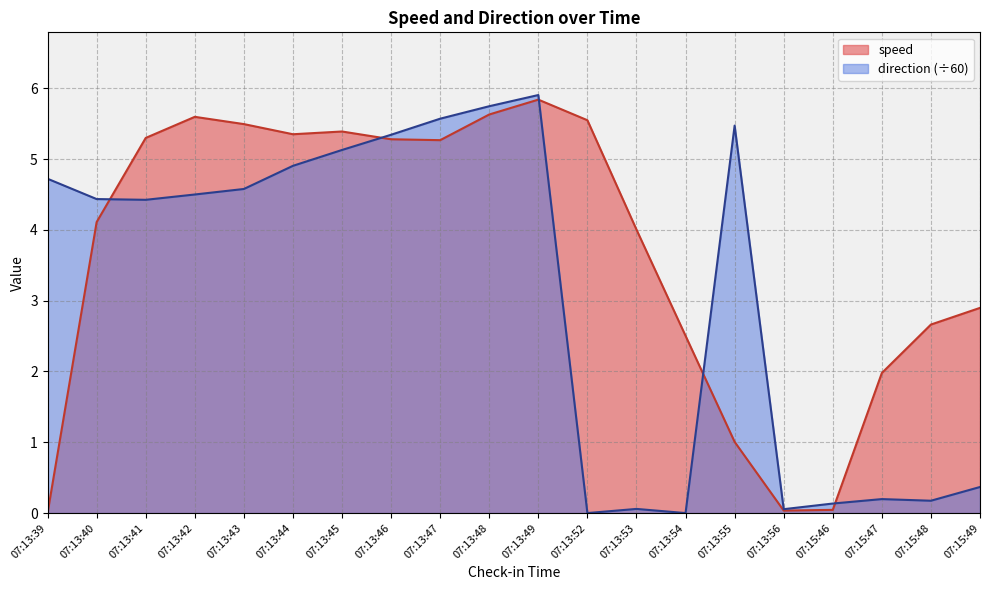

What is the label of the 11th point from the left?

07:13:49